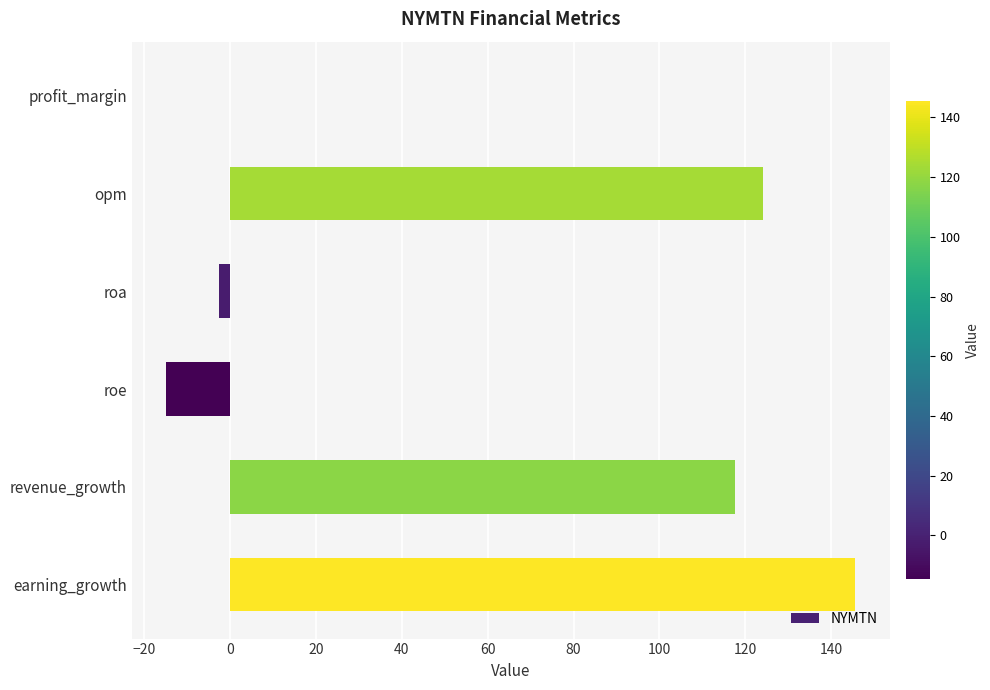

Count the number of data series in this chart.

1